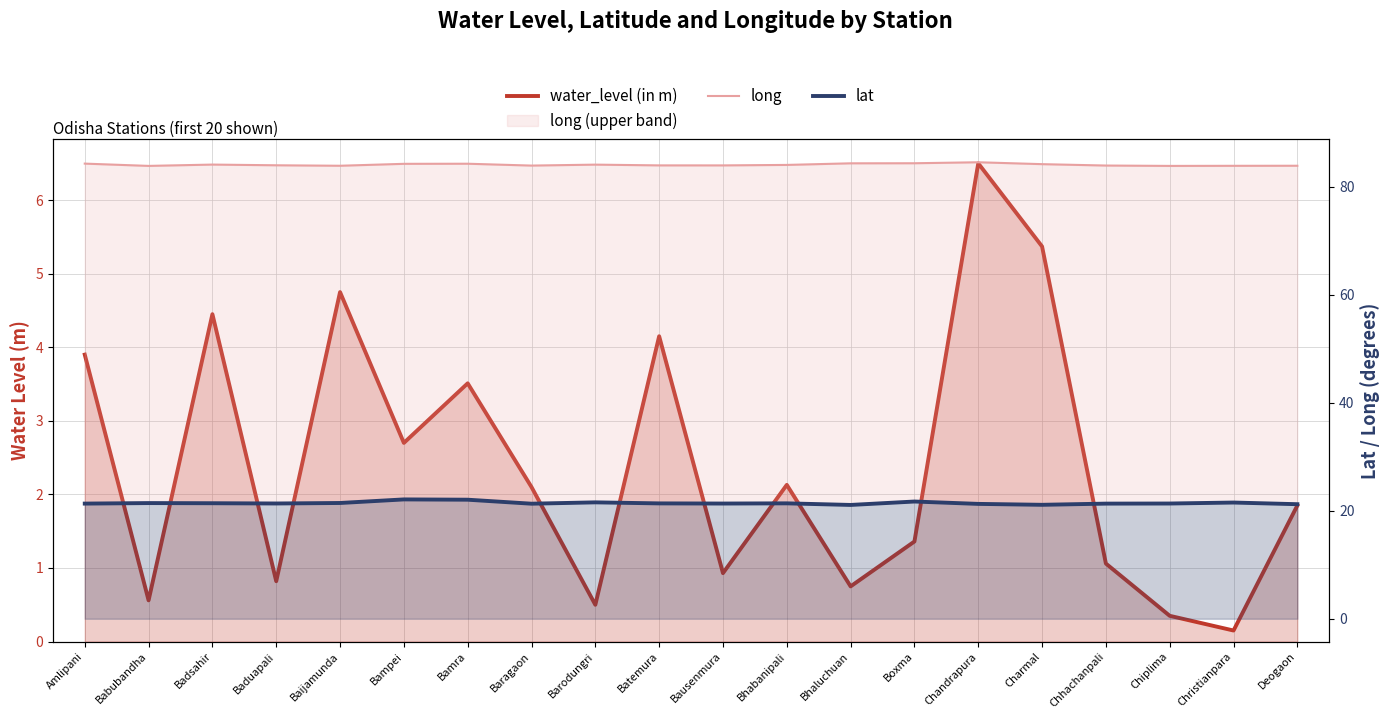

Where is the first local minimum for water_level (in m)?

Babubandha